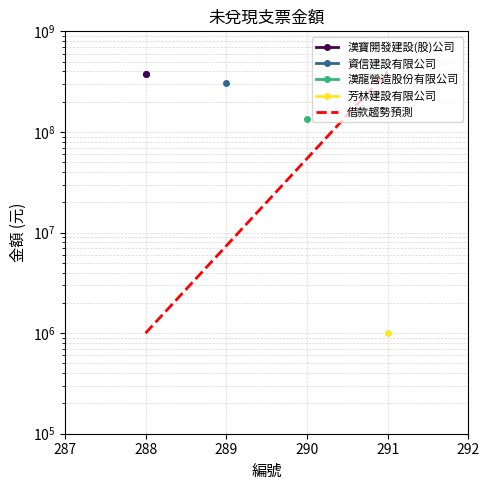

Which category has the highest value across all series?

288